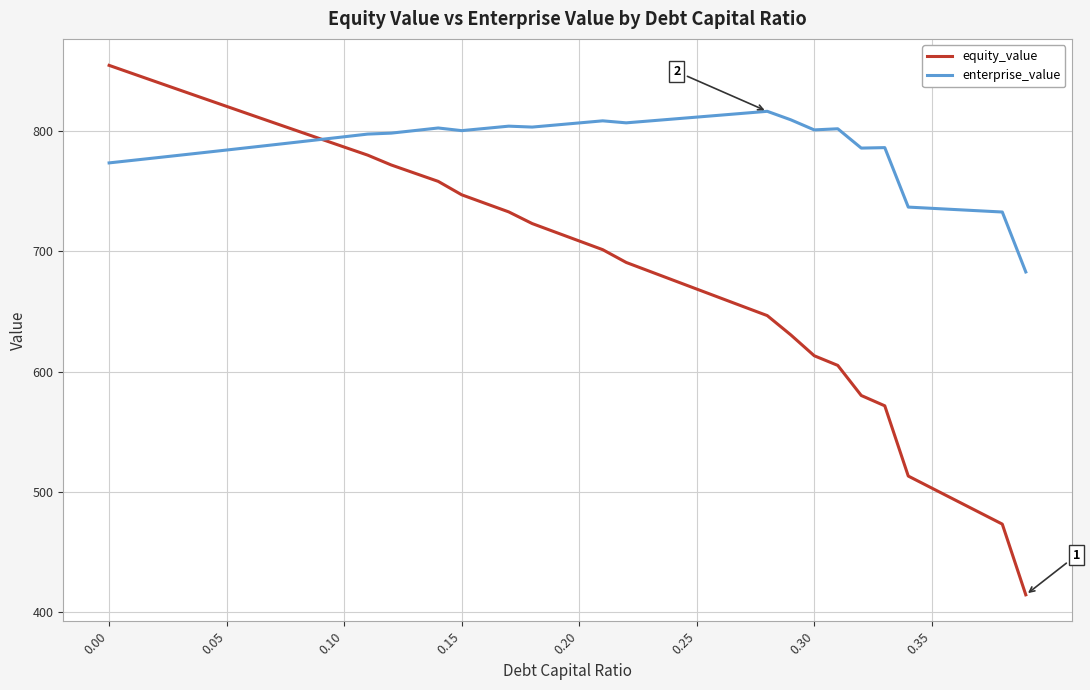

Which series has the largest total across all categories?

enterprise_value